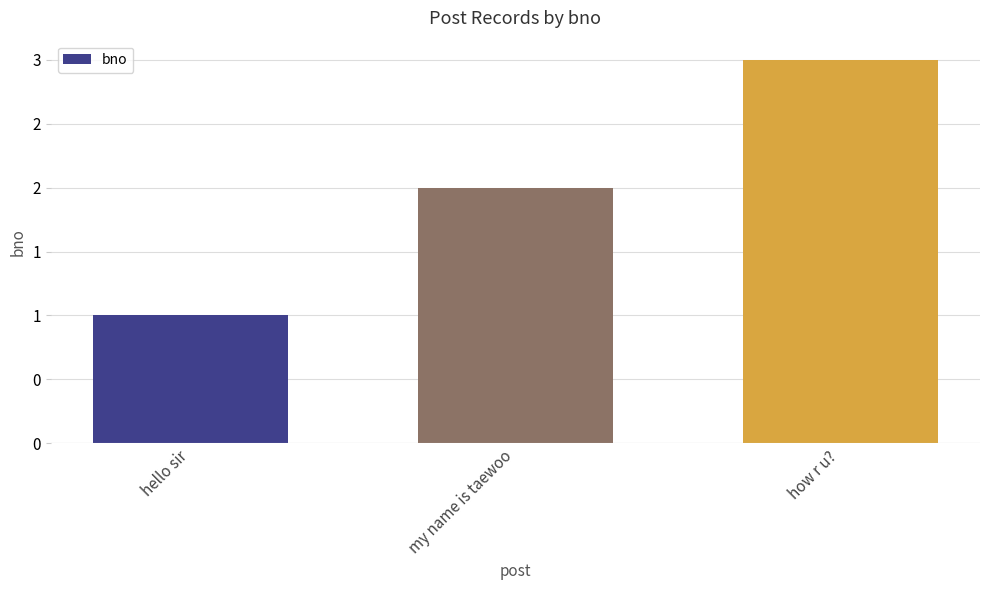

Does the chart contain any negative values?

No